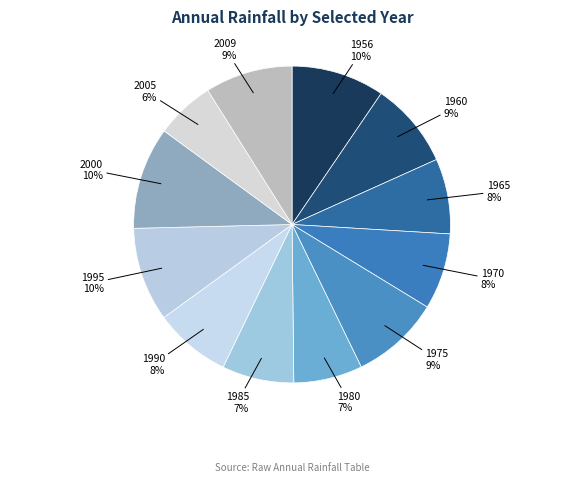

What is the smallest slice in the pie chart?

2005